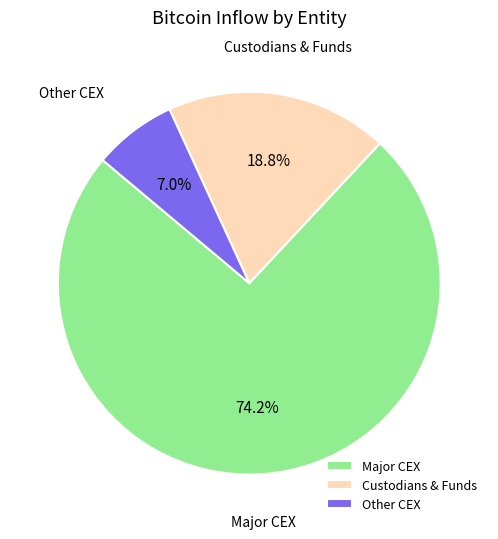

What is the majority slice?

Major CEX